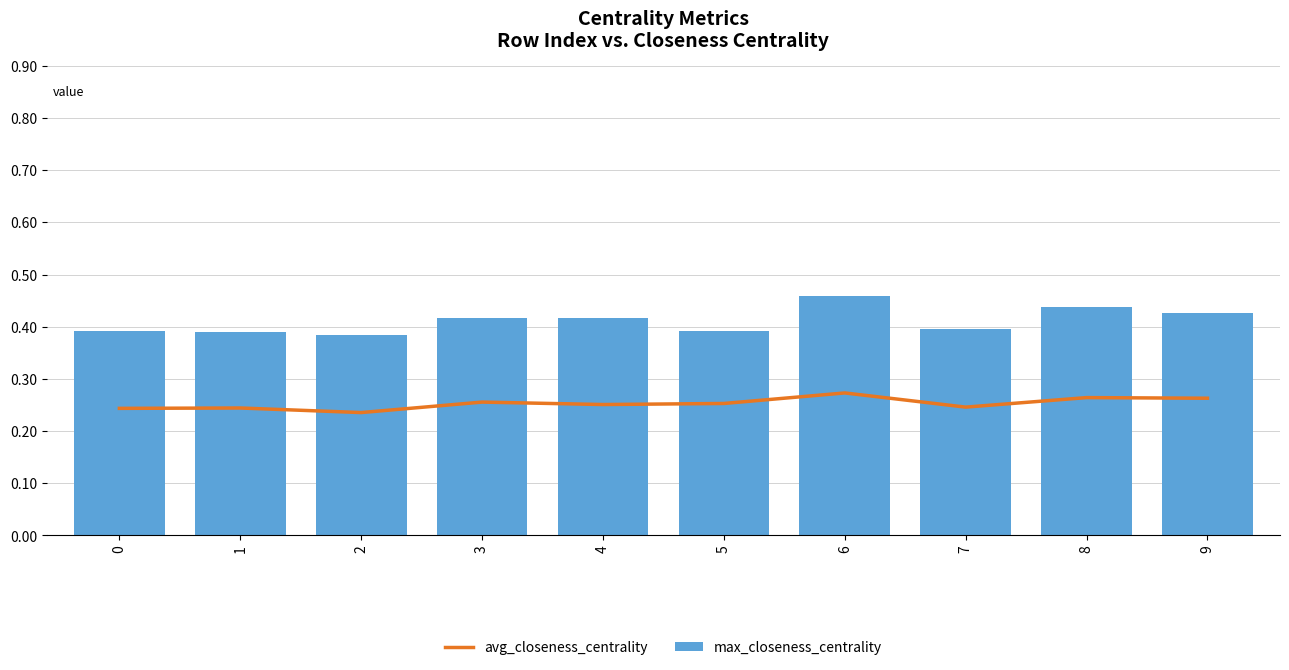

The avg_closeness_centrality series shows 0.2 at 1. True or false?

True